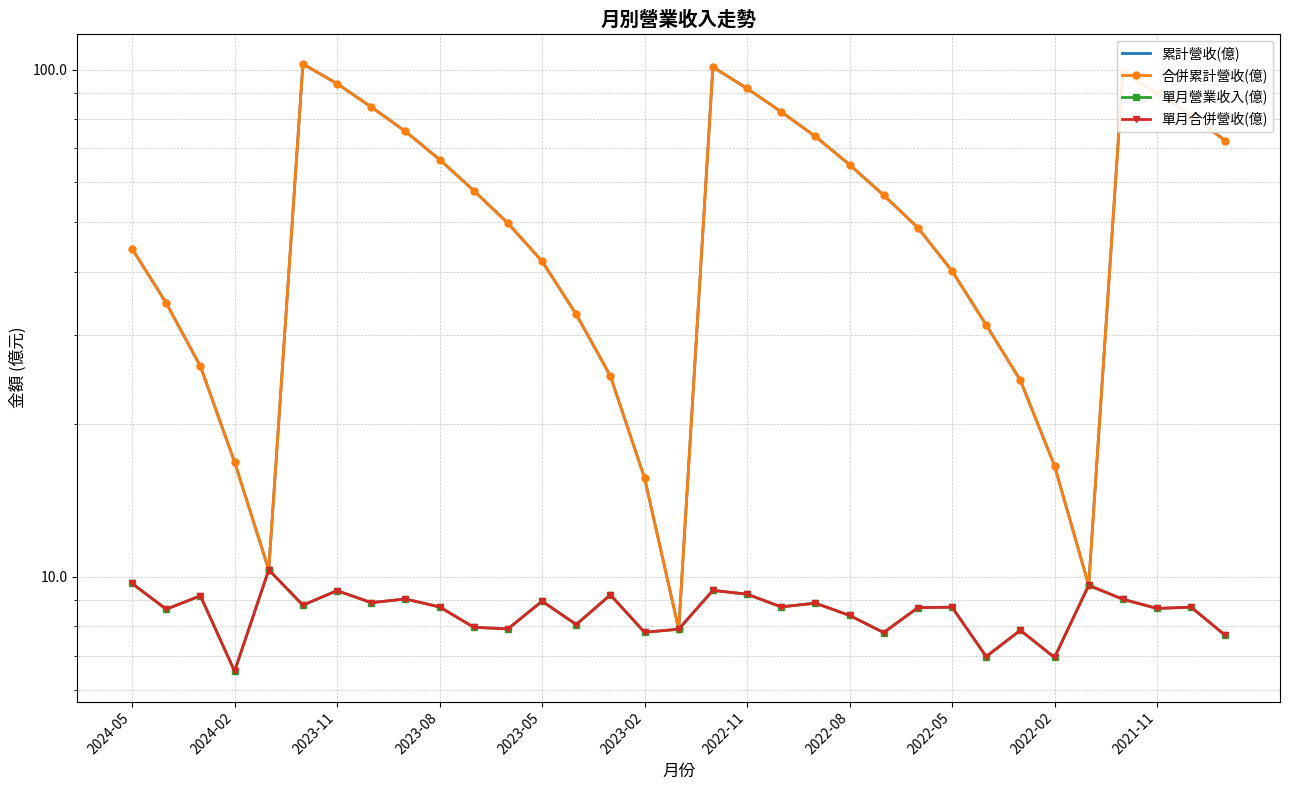

At how many categories does at least one series exceed 70?

12